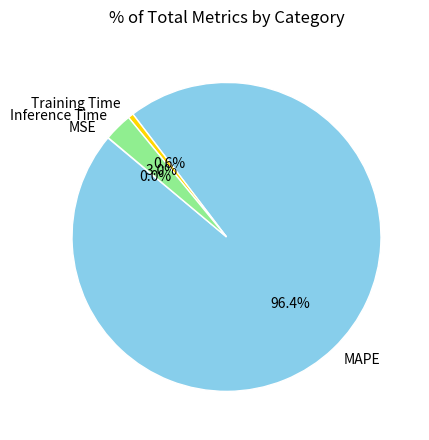

Which has a higher value, MAPE or Training Time?

MAPE